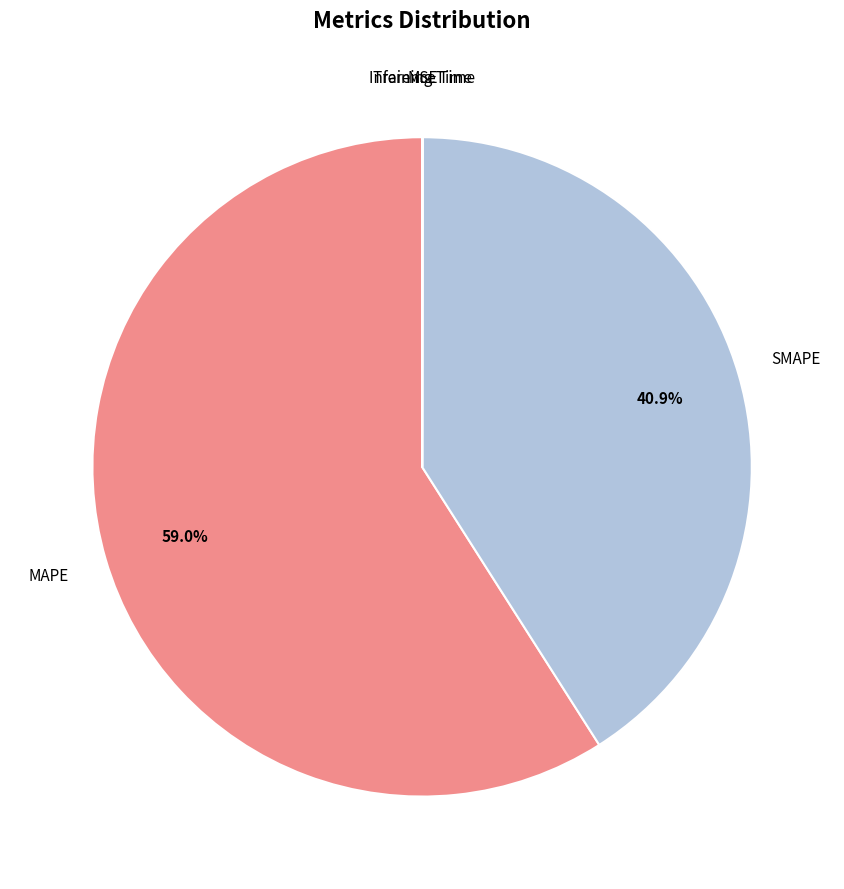

Is there a majority slice in this chart?

Yes